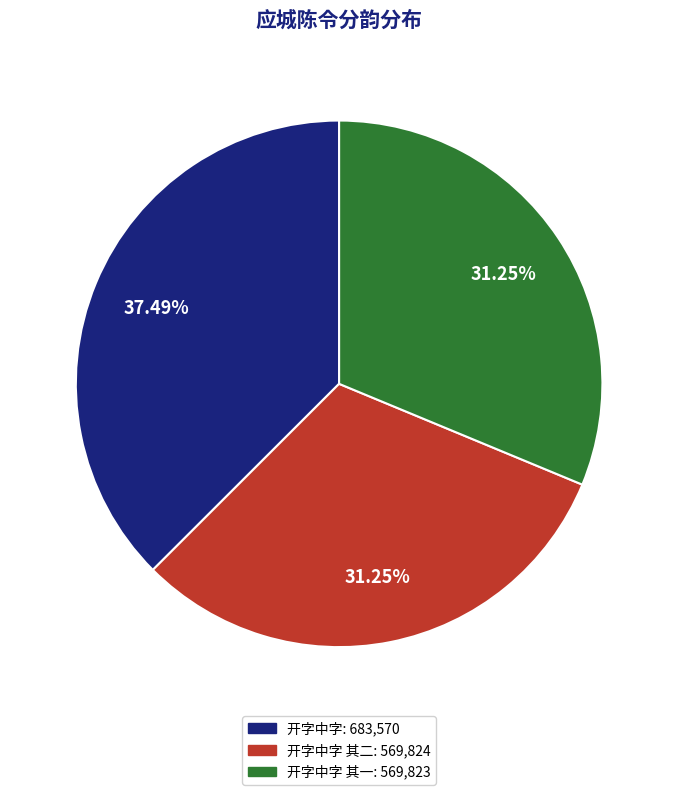

Is there a majority slice in this chart?

No